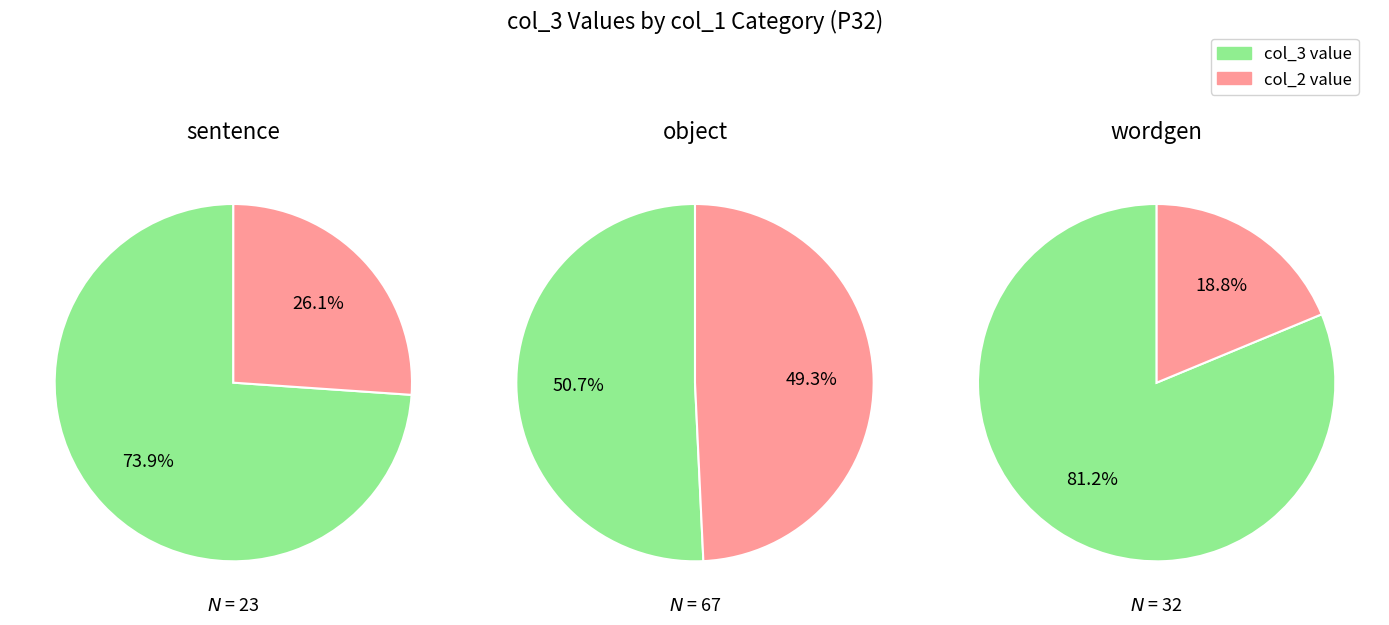

Is wordgen the majority of the pie?

No